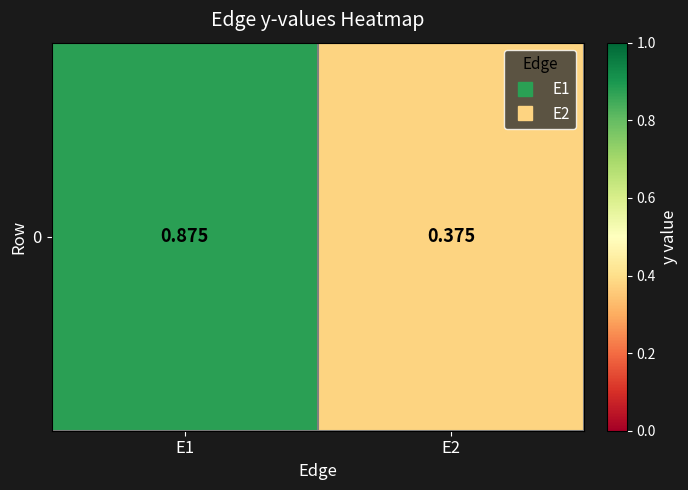

Reading right to left, what are all the values shown in this chart?

0.4	0.9